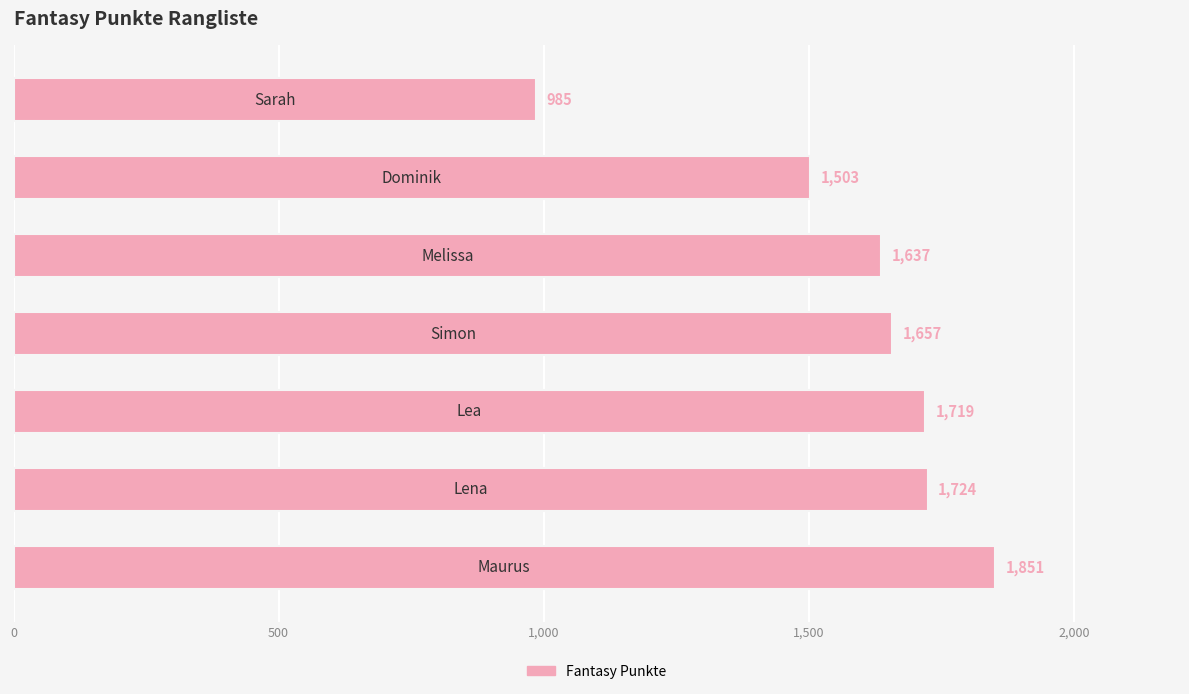

What is the average value?

1582